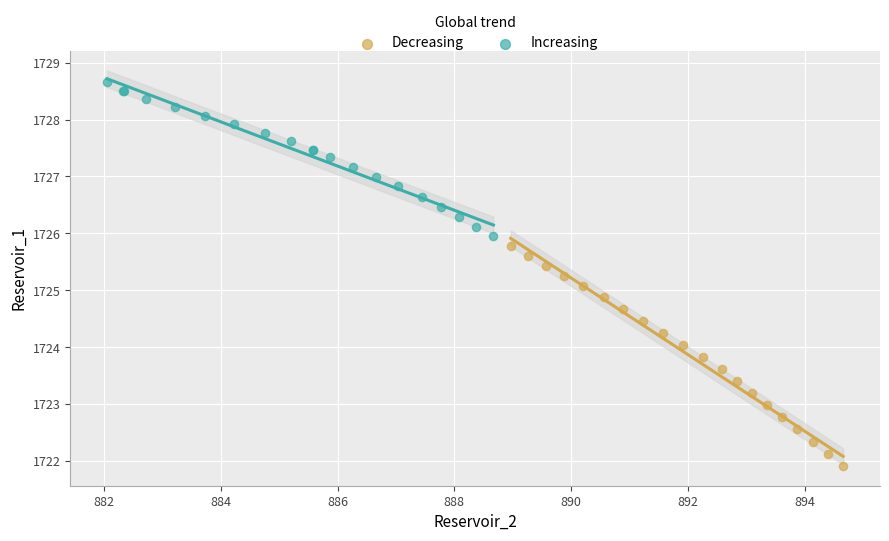

Which series contains the highest Y value?

Increasing